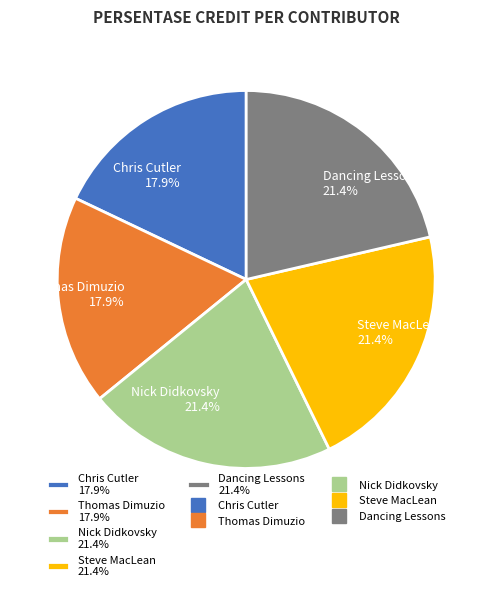

Is there a majority slice in this chart?

No